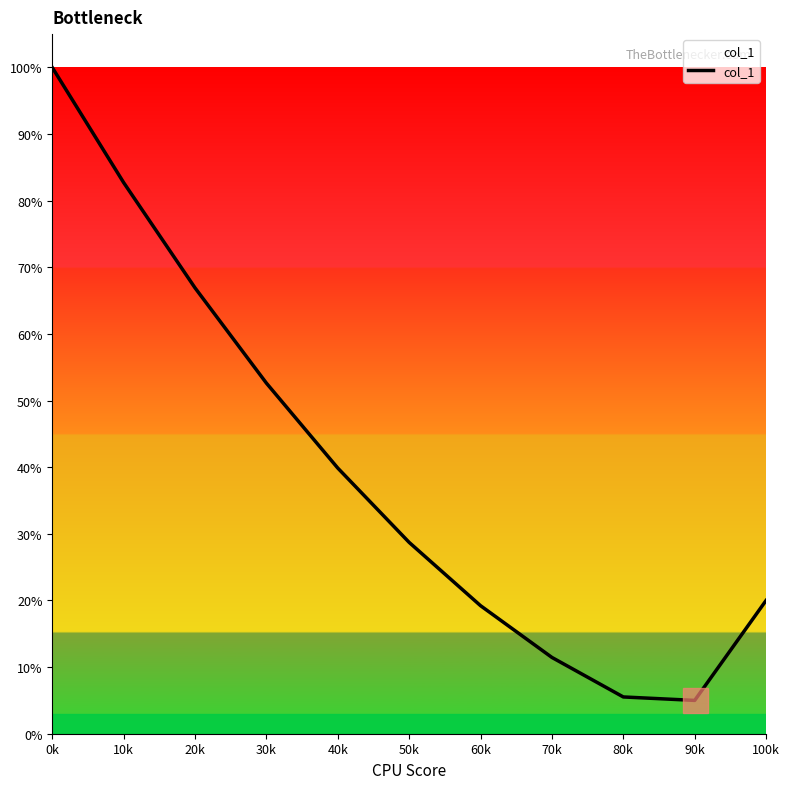

At which category does the chart reach its peak across all series?

0k